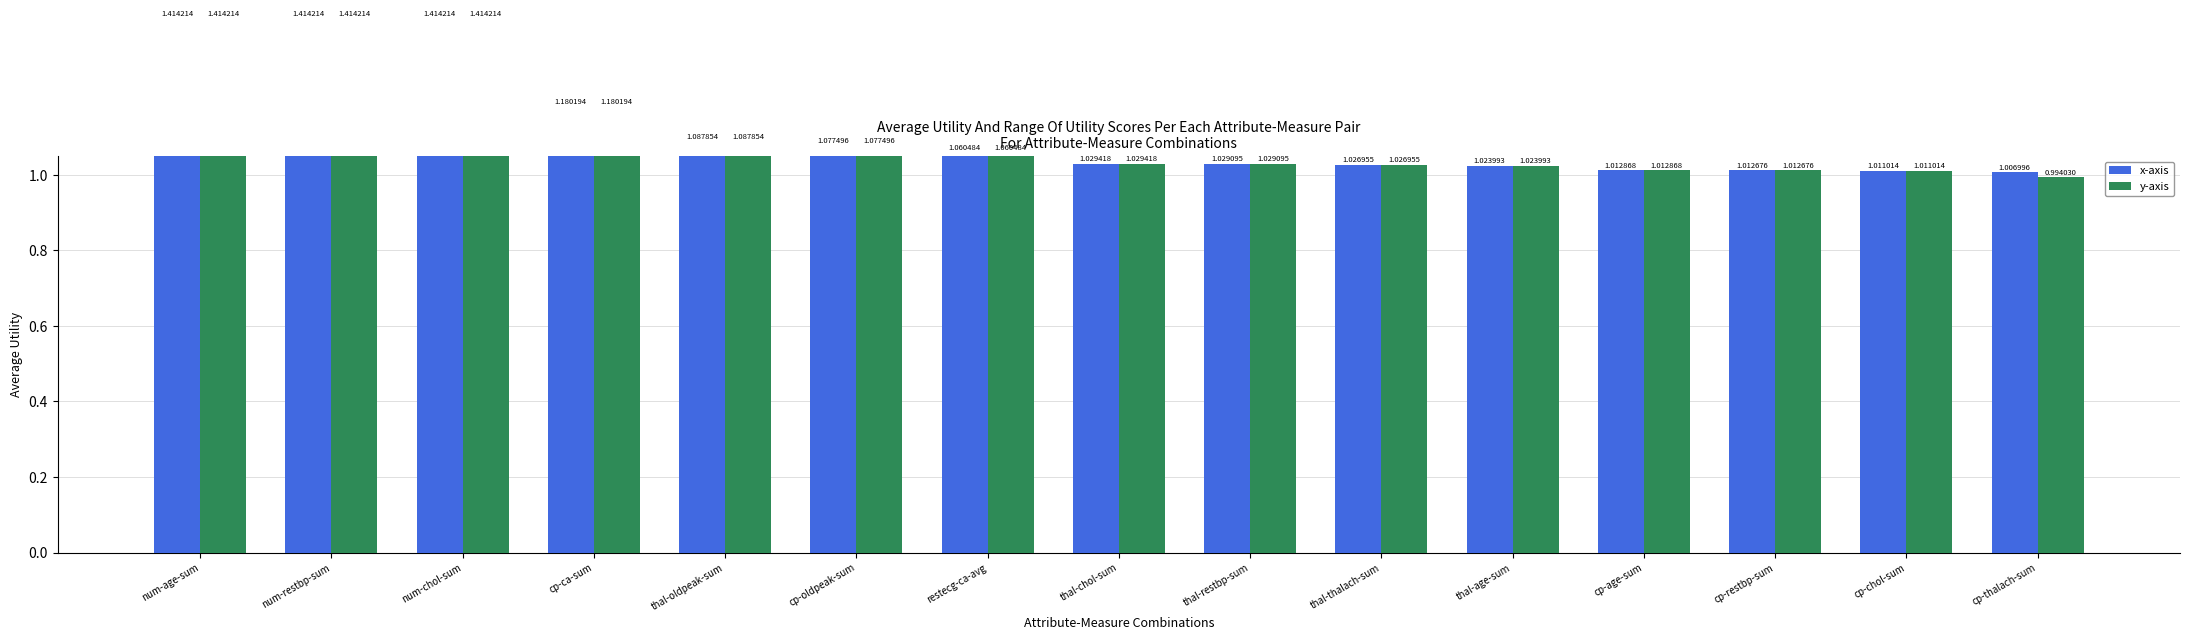

Are the bars grouped side by side (vs. stacked)?

Yes